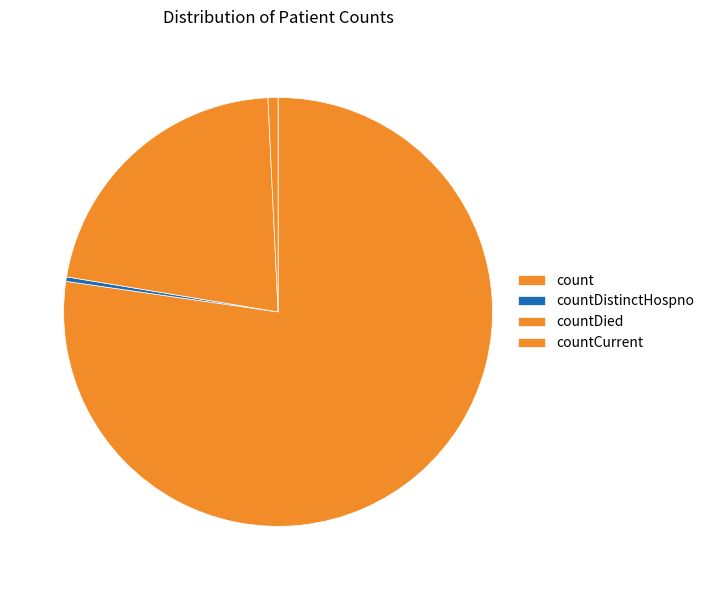

Which category has the smallest portion of the pie?

countDistinctHospno